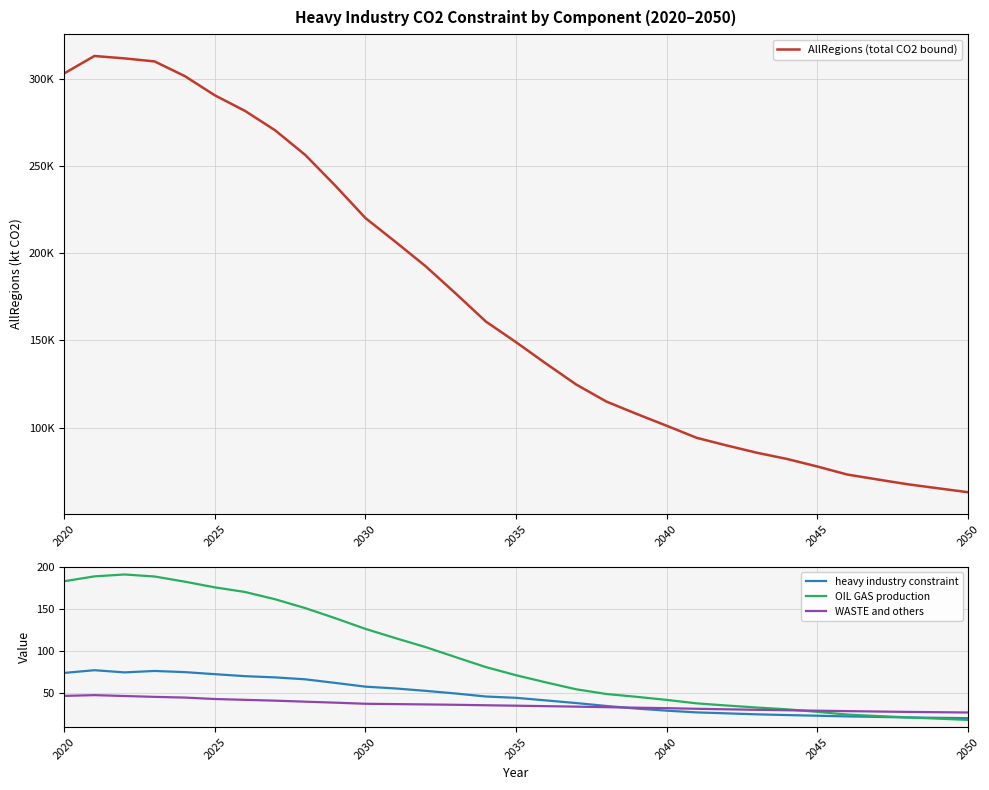

At which label does OIL GAS production first exceed 70?

2020